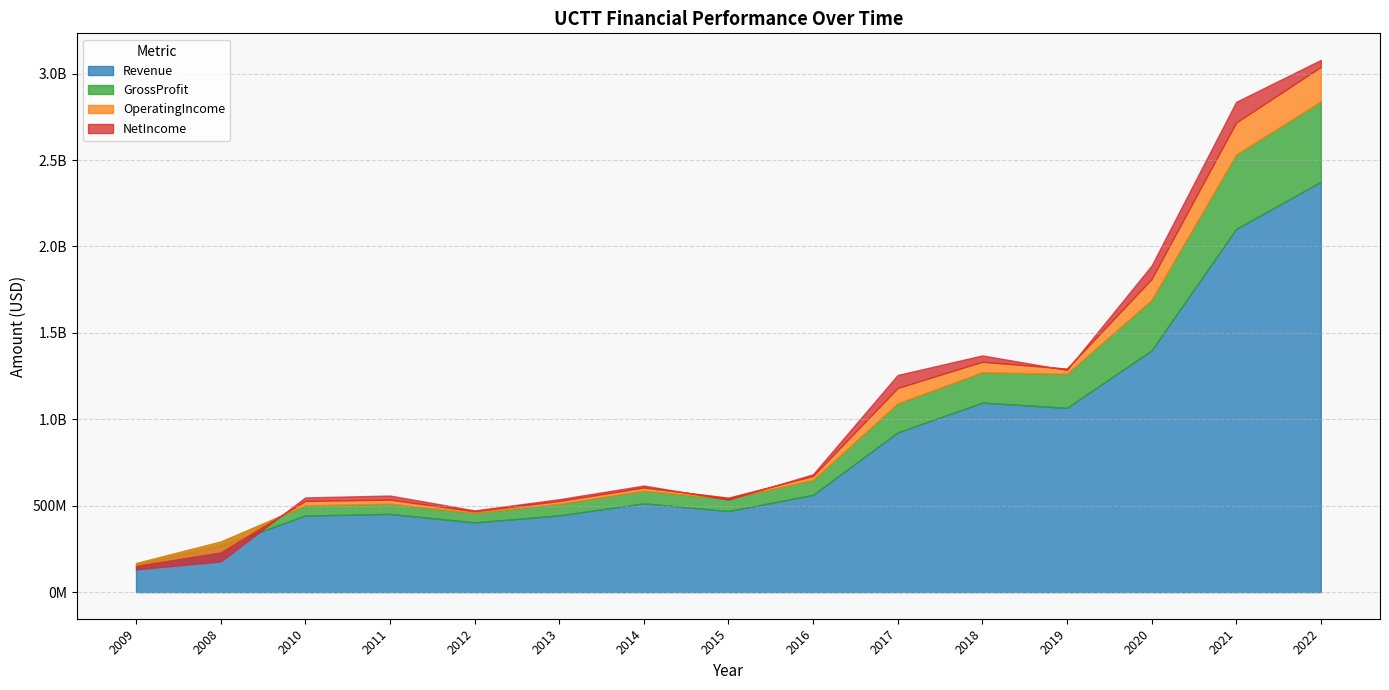

How many lines are shown in the chart?

4